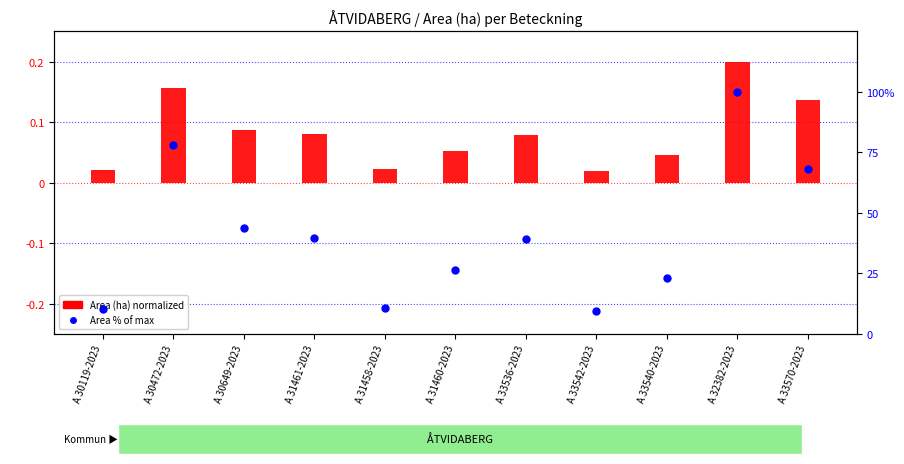

Which series reaches the maximum Y coordinate?

Area % of max